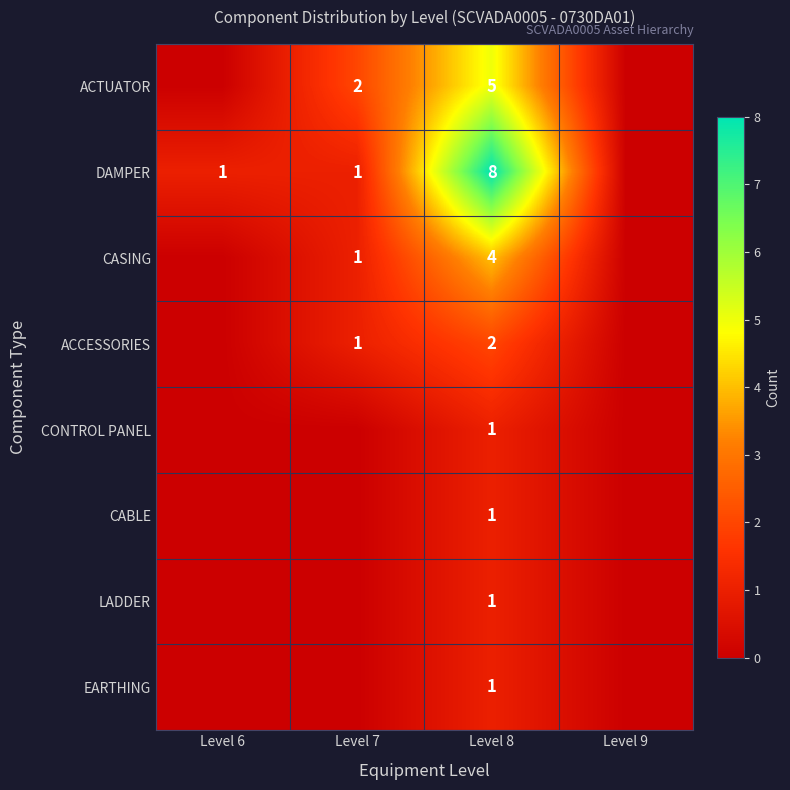

Is it true that ACTUATOR equals 8 at Level 8?

False